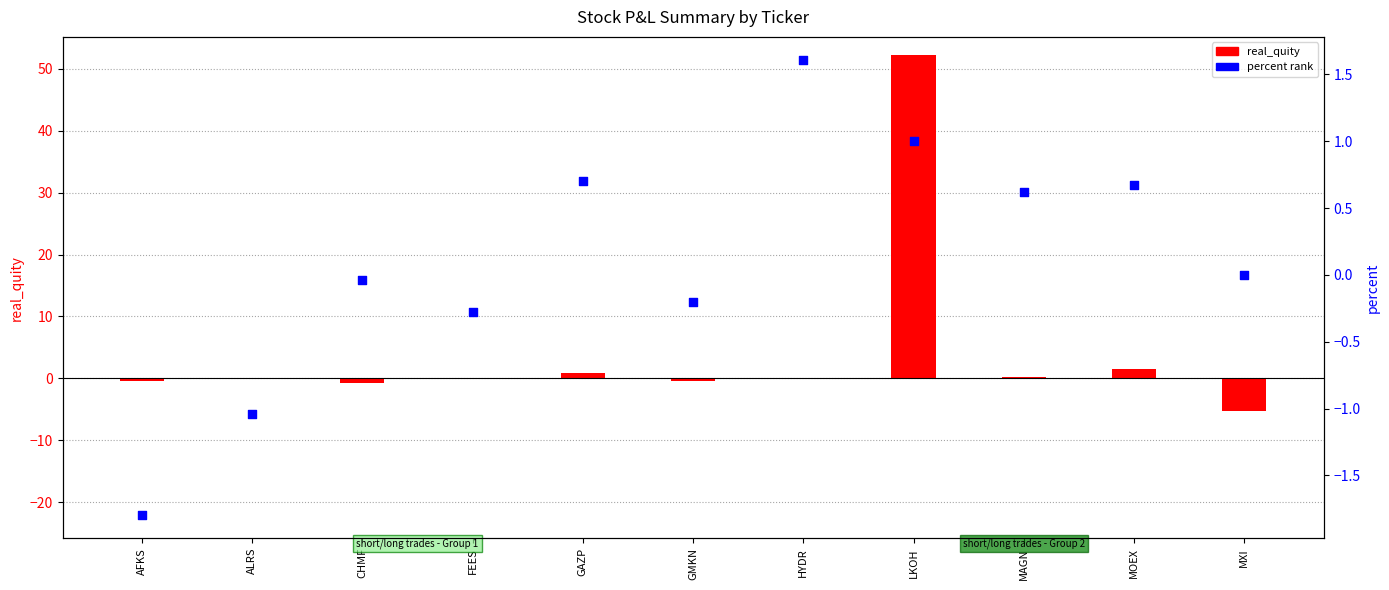

What are all the series names shown in the legend?

real_quity, percent